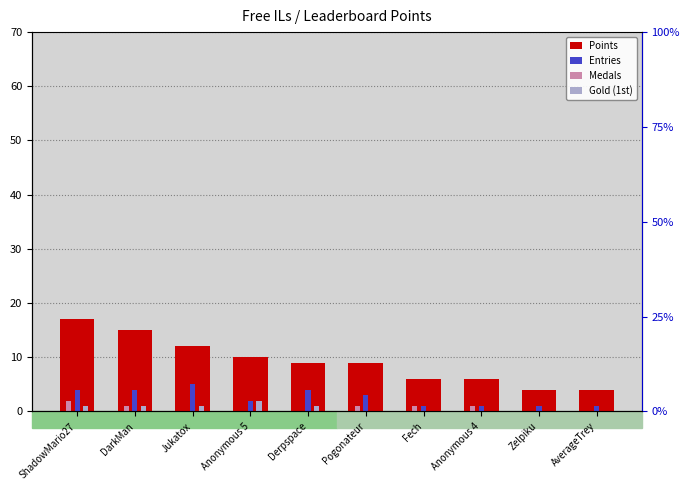

What is the value of the Gold (1st) bar at the 4th from the left?

2